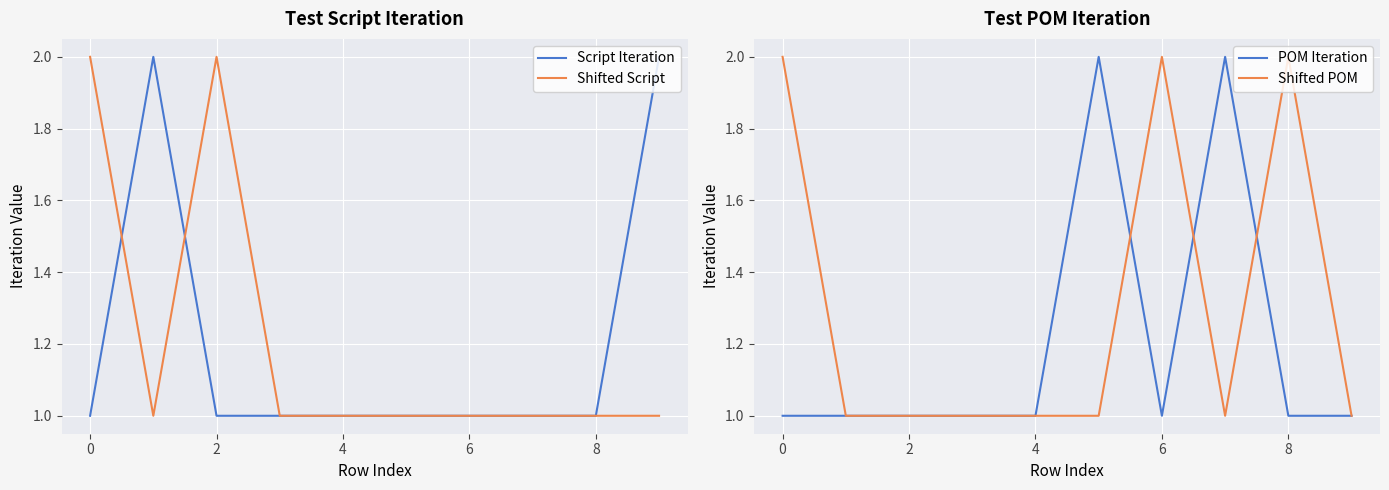

What value does the Shifted POM series have at 4?

1